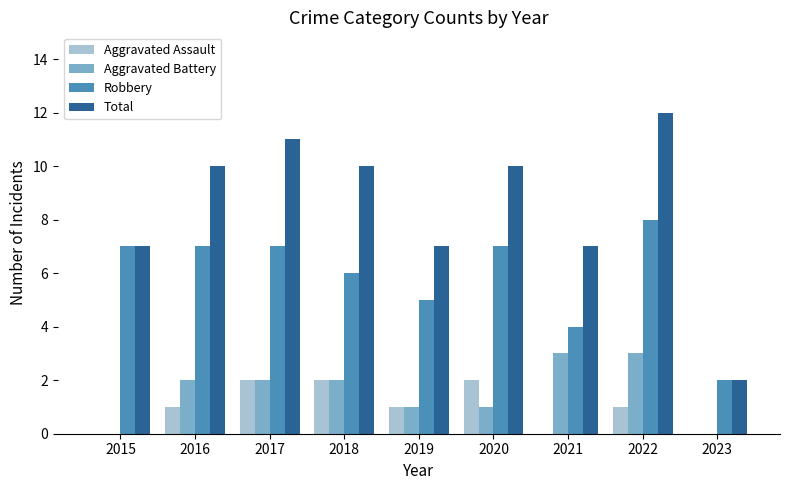

Is the value of Aggravated Assault at 2019 greater than the value of Total at 2021?

No